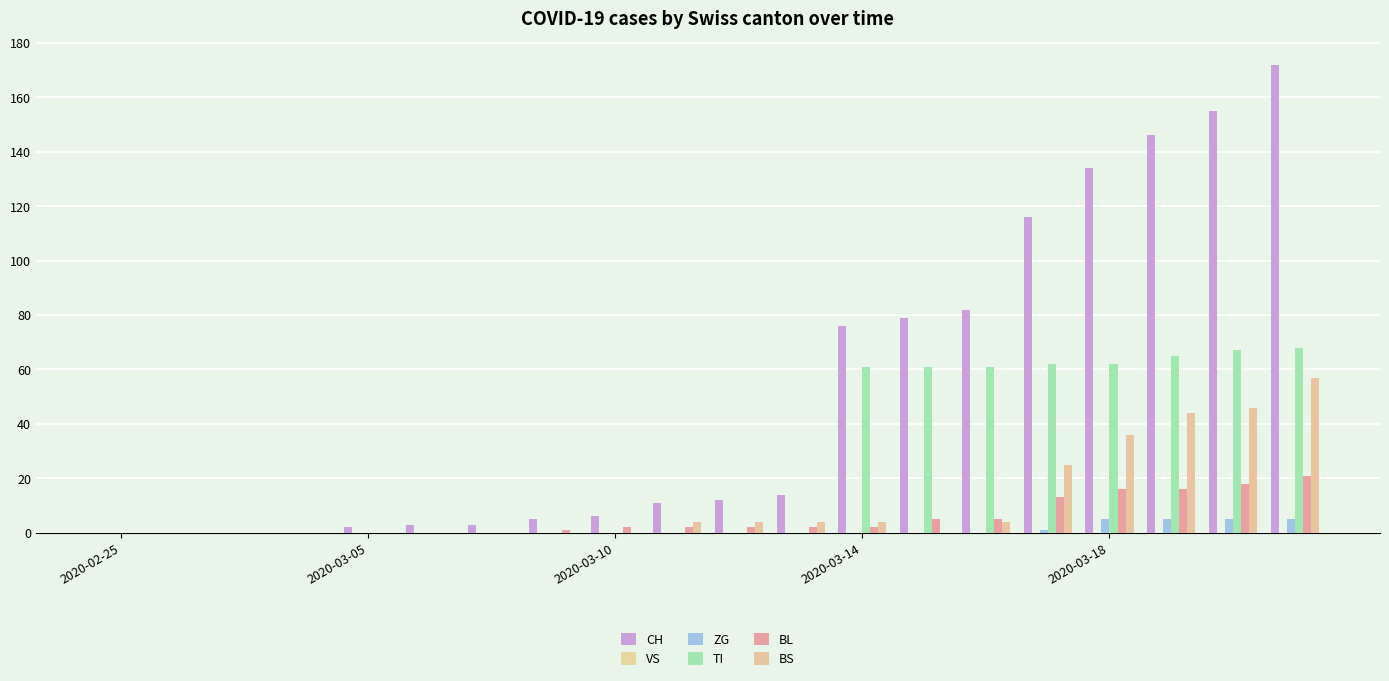

Reading left to right, extract all data points from this chart.

CH: 0	0	0	0	2	3	3	5	6	11	12	14	76	79	82	116	134	146	155	172
VS: 0	0	0	0	0	0	0	0	0	0	0	0	0	0	0	0	0	0	0	0
ZG: 0	0	0	0	0	0	0	0	0	0	0	0	0	0	0	1	5	5	5	5
TI: 0	0	0	0	0	0	0	0	0	0	0	0	61	61	61	62	62	65	67	68
BL: 0	0	0	0	0	0	0	1	2	2	2	2	2	5	5	13	16	16	18	21
BS: 0	0	0	0	0	0	0	0	0	4	4	4	4	0	4	25	36	44	46	57